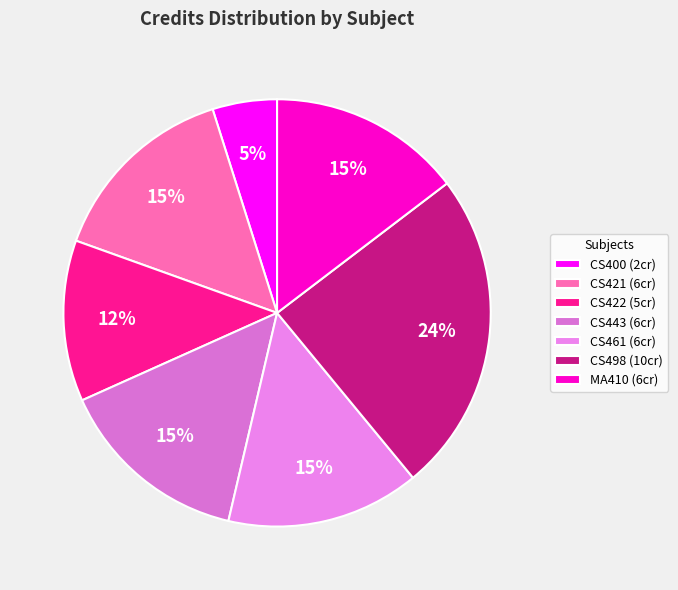

Which category has the smallest portion of the pie?

CS400